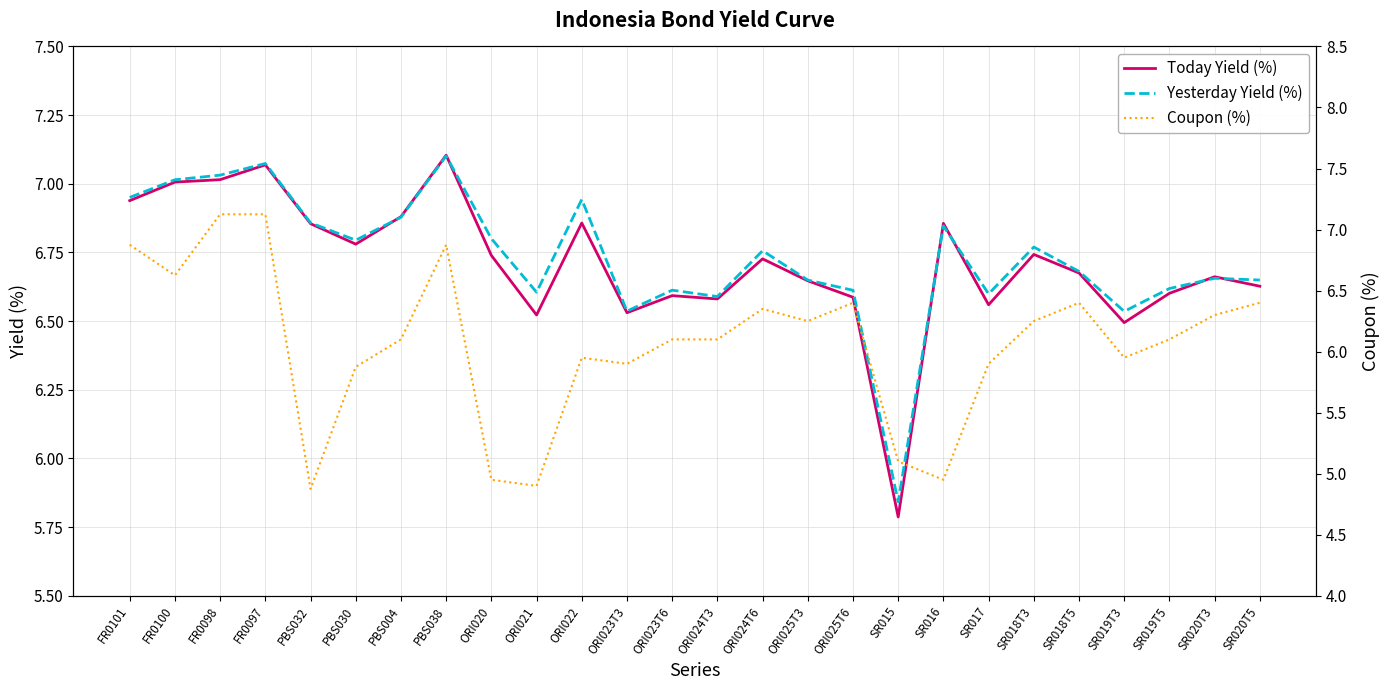

Reading right to left, list all the values displayed in this chart.

Today Yield (%): 6.6	6.7	6.6	6.5	6.7	6.7	6.6	6.9	5.8	6.6	6.6	6.7	6.6	6.6	6.5	6.9	6.5	6.7	7.1	6.9	6.8	6.9	7.1	7.0	7.0	6.9
Yesterday Yield (%): 6.6	6.7	6.6	6.5	6.7	6.8	6.6	6.8	5.8	6.6	6.6	6.8	6.6	6.6	6.5	6.9	6.6	6.8	7.1	6.9	6.8	6.9	7.1	7.0	7.0	7.0
Coupon (%): 6.4	6.3	6.1	6.0	6.4	6.2	5.9	5.0	5.1	6.4	6.2	6.3	6.1	6.1	5.9	6.0	4.9	5.0	6.9	6.1	5.9	4.9	7.1	7.1	6.6	6.9